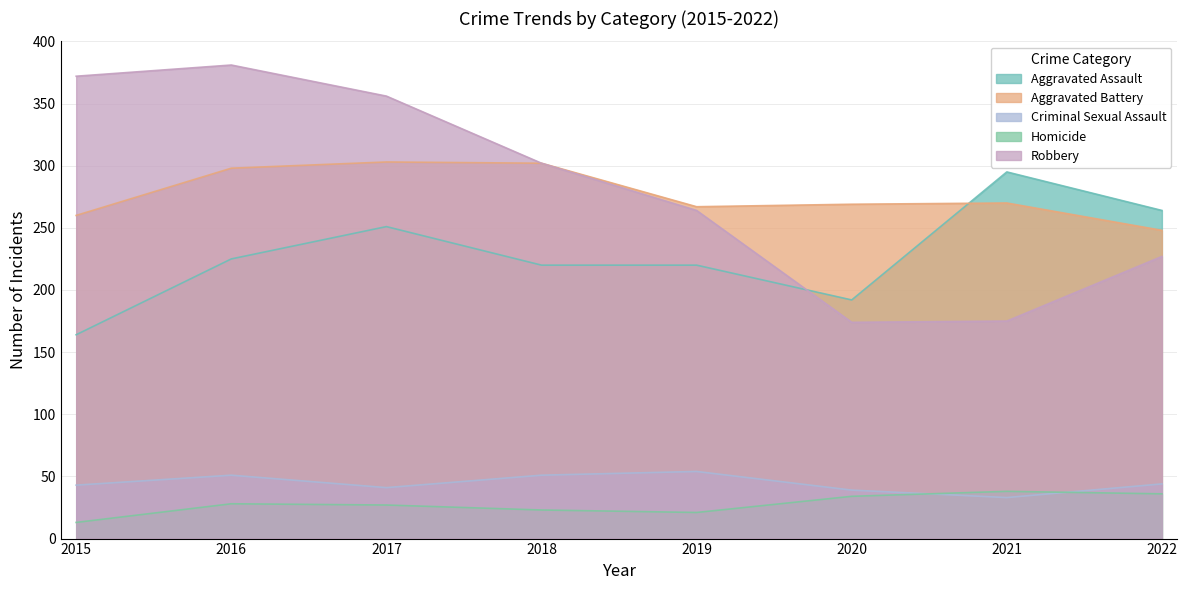

At which category is the sum across all series the highest?

2016